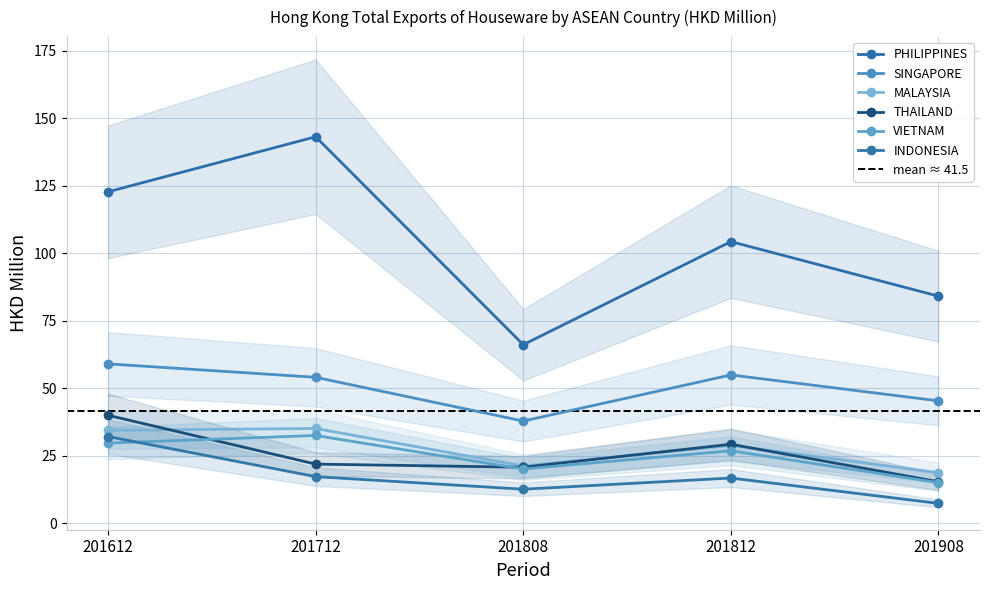

How many interior local peaks does the PHILIPPINES series have?

2